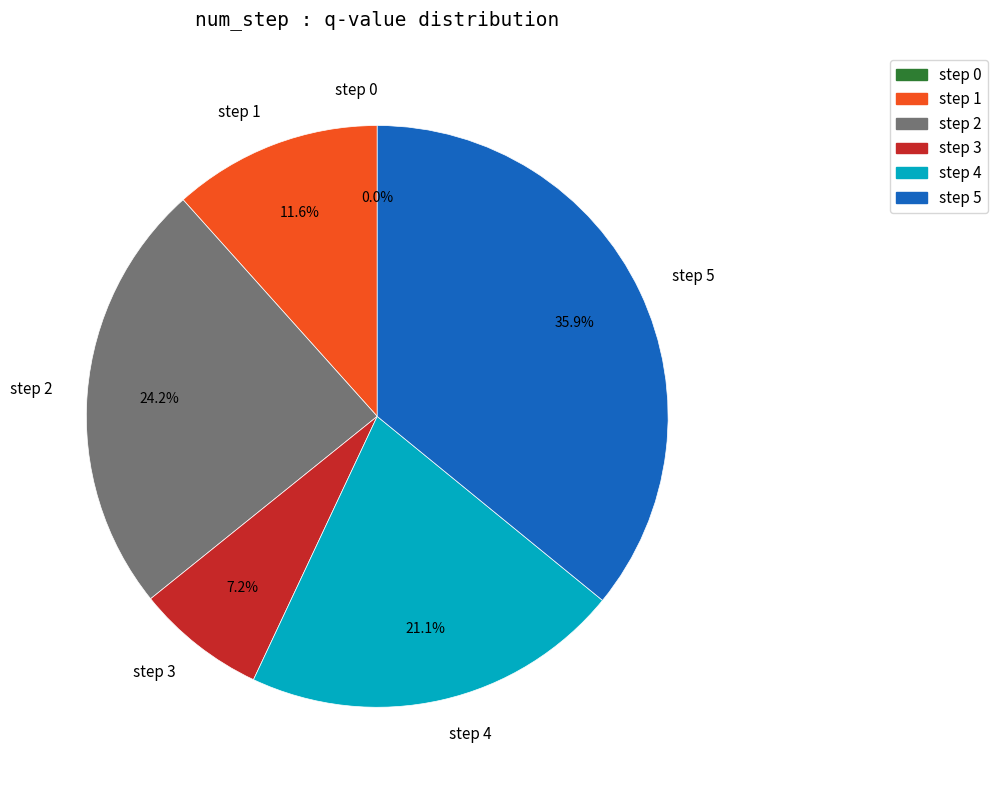

Which has a higher value, step 5 or step 3?

step 5